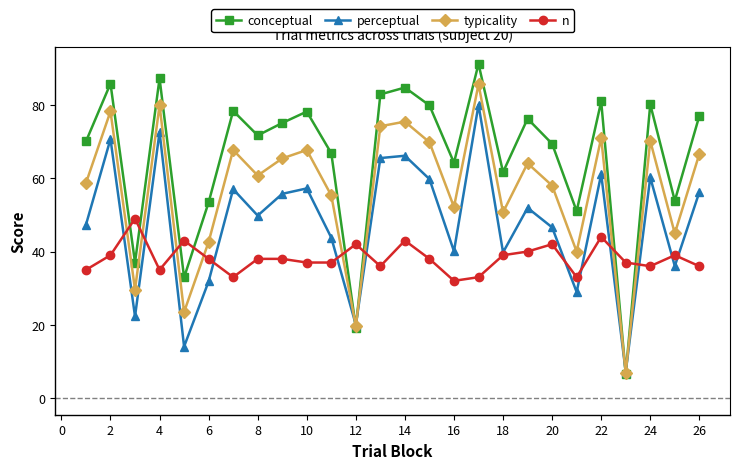

What is the minimum value shown in the chart?

6.6